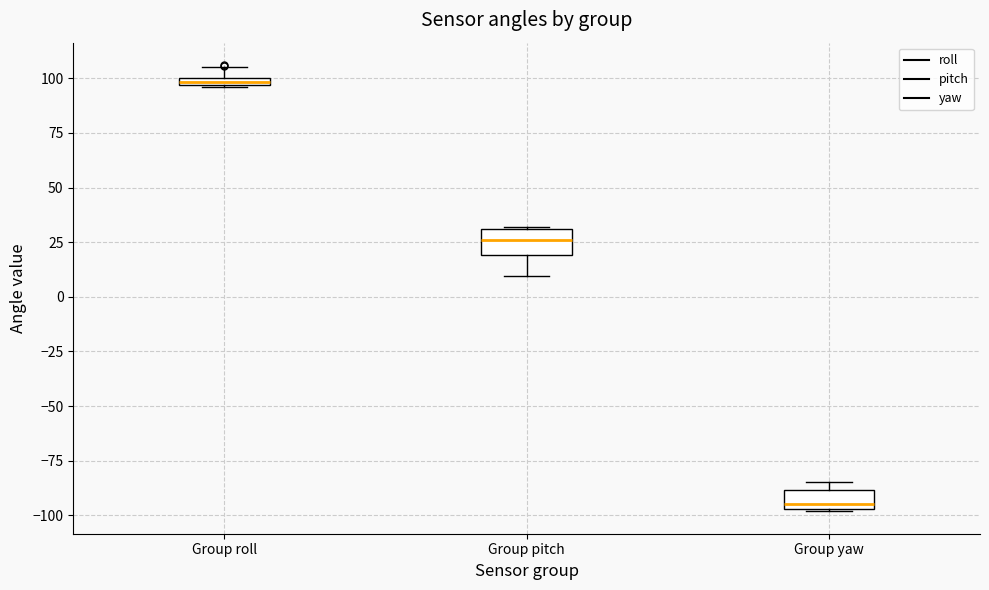

Where is the upper edge of the box for Group yaw on the y-axis? The values are not printed on the chart, so give them approximately, as read against the axis.

-90